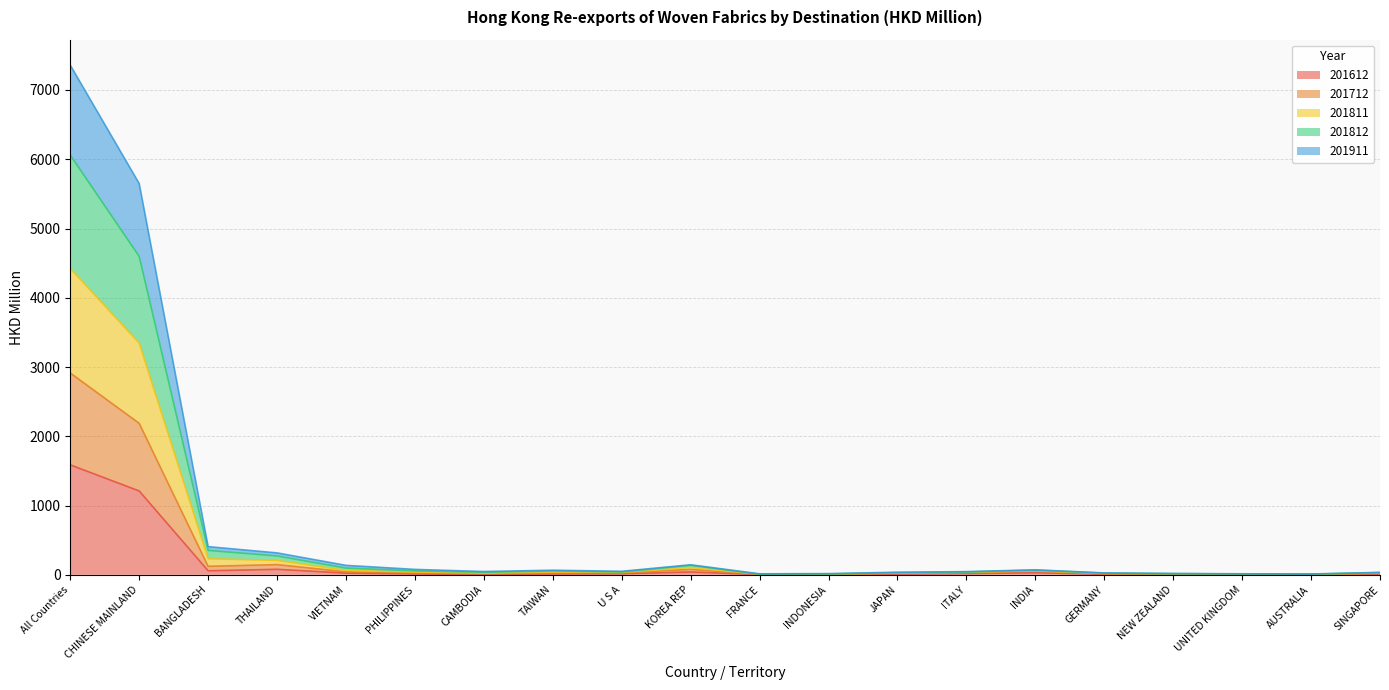

In 201612, how many points are lower than both neighbors (excluding endpoints)?

4